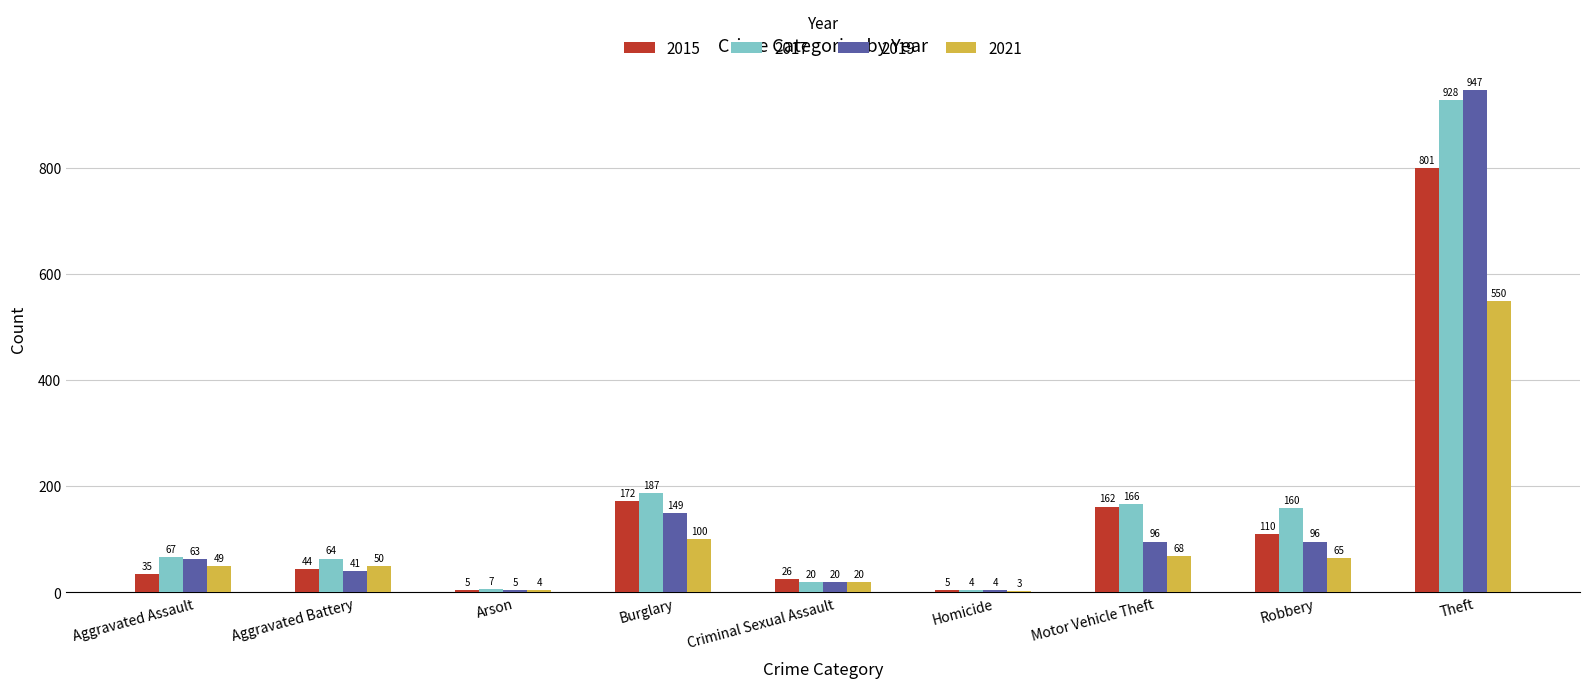

Is it true that 2019 equals 63 at Aggravated Assault?

True